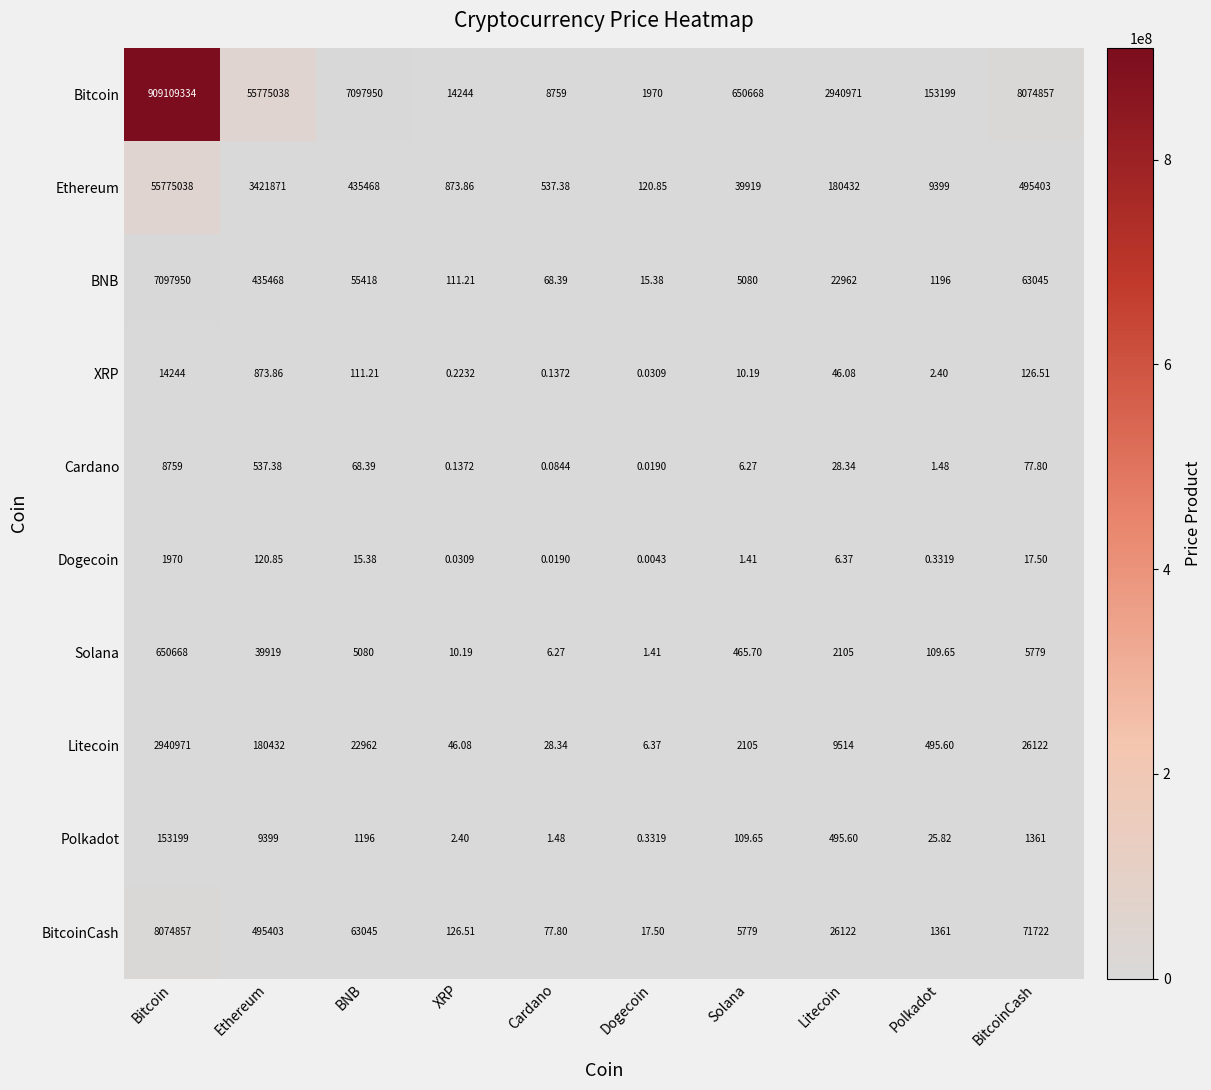

At which category is the sum across all series the highest?

Bitcoin